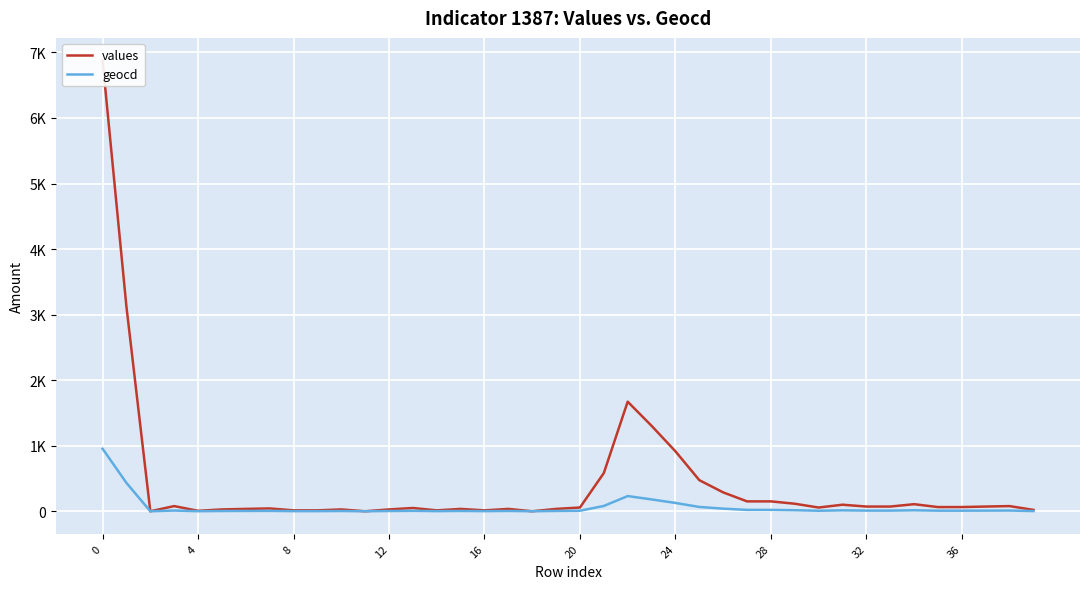

List the series in order of their peak value, highest first.

values, geocd